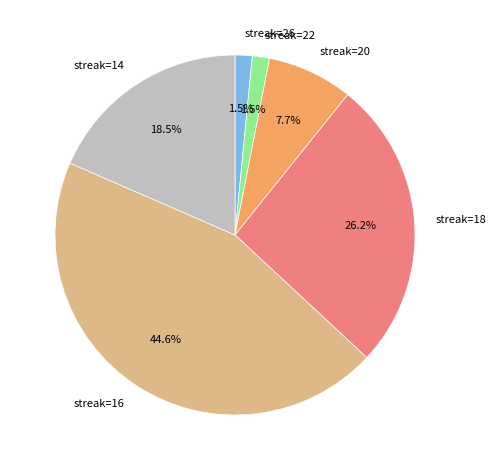

Between streak=18 and streak=14, which is larger?

streak=18